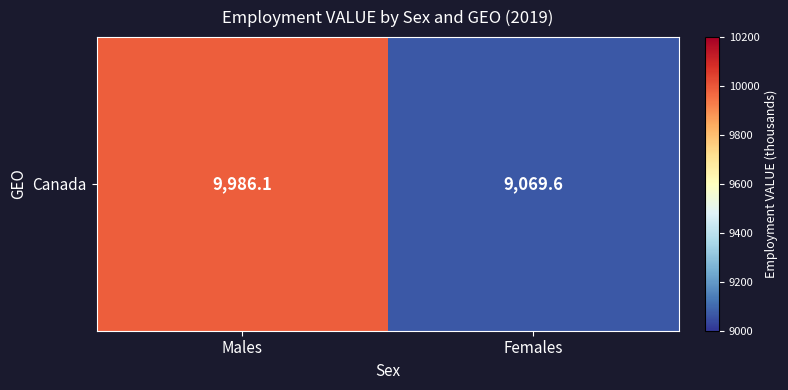

What is the maximum value shown in the chart?

9986.1